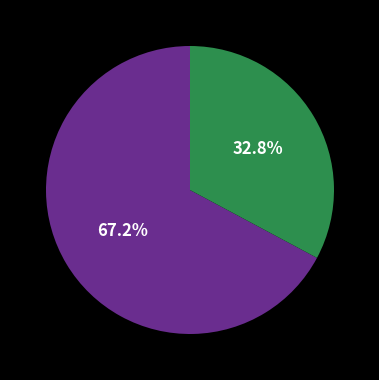

Is there any slice that represents more than half of the pie?

Yes